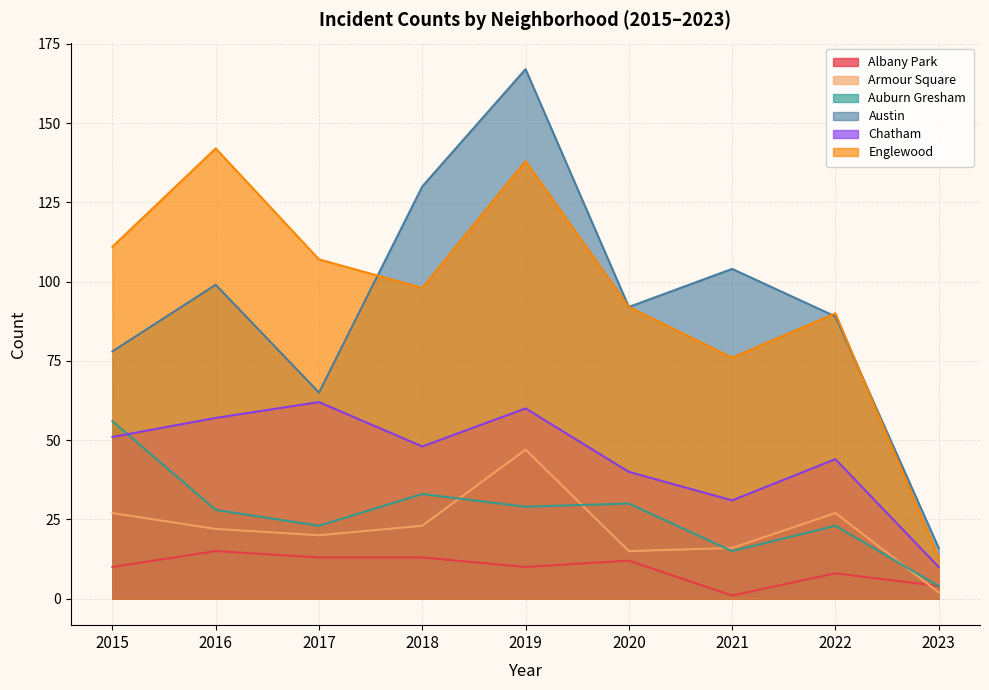

Reading left to right, list all the values displayed in this chart.

Albany Park: 10	15	13	13	10	12	1	8	4
Armour Square: 27	22	20	23	47	15	16	27	2
Auburn Gresham: 56	28	23	33	29	30	15	23	4
Austin: 78	99	65	130	167	92	104	89	16
Chatham: 51	57	62	48	60	40	31	44	10
Englewood: 111	142	107	98	138	92	76	90	13